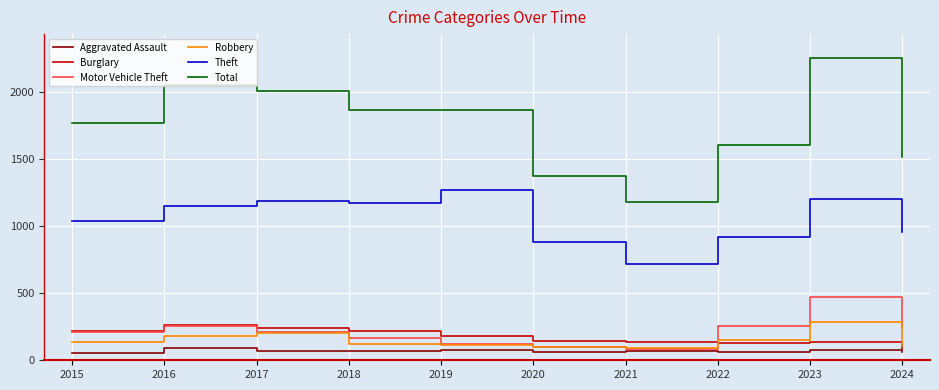

At how many categories does at least one series exceed 1268?

9